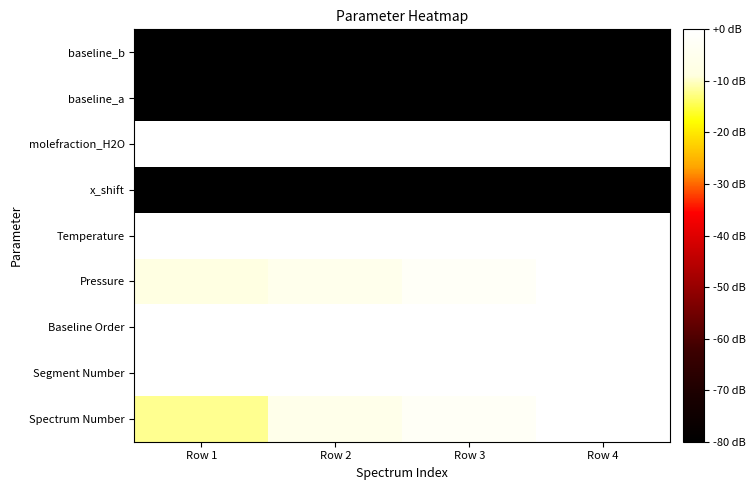

At which category does the chart reach its peak across all series?

Row 4